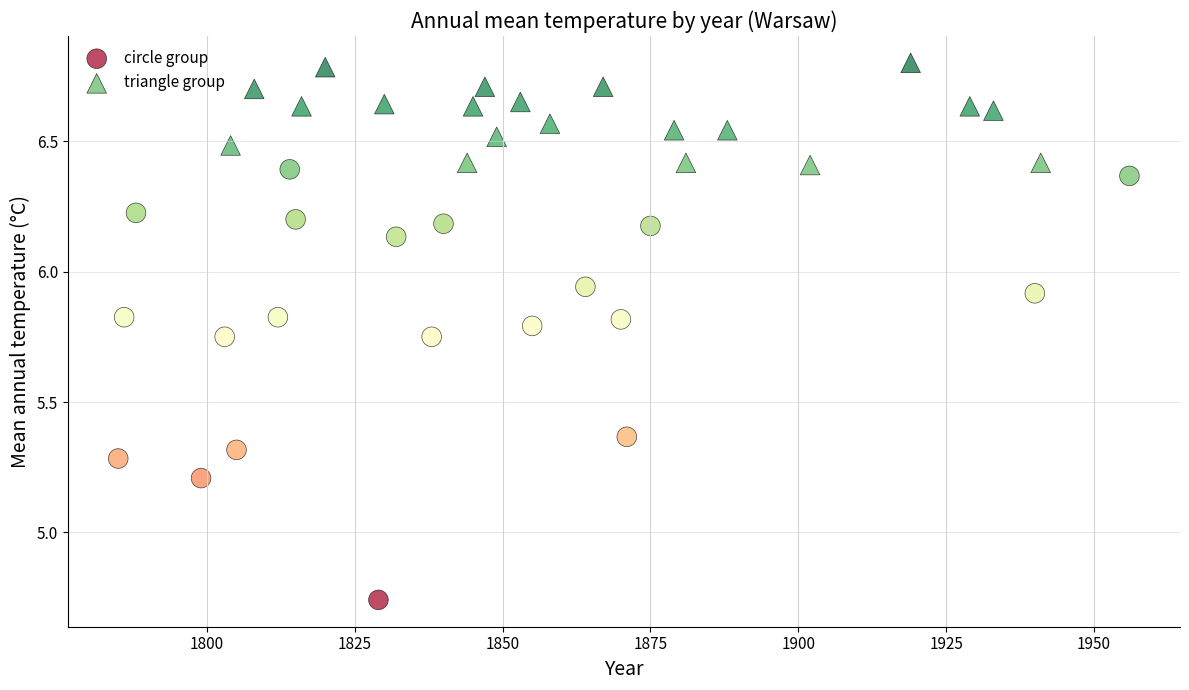

Which series reaches the maximum Y coordinate?

triangle group